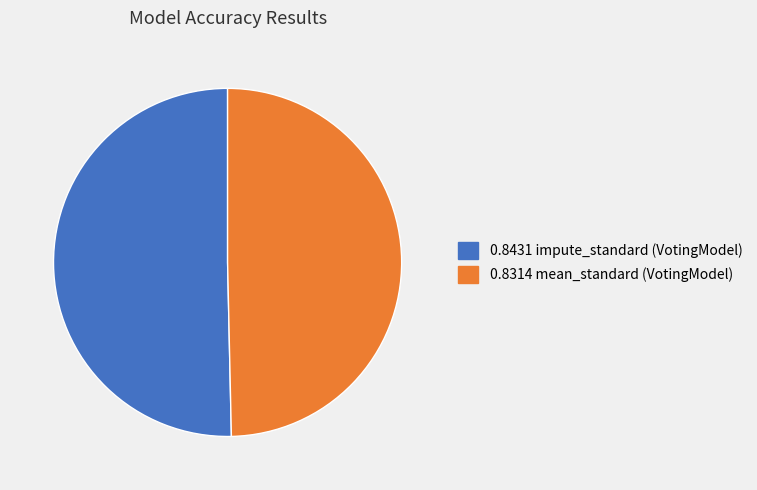

Is there any slice that represents more than half of the pie?

Yes